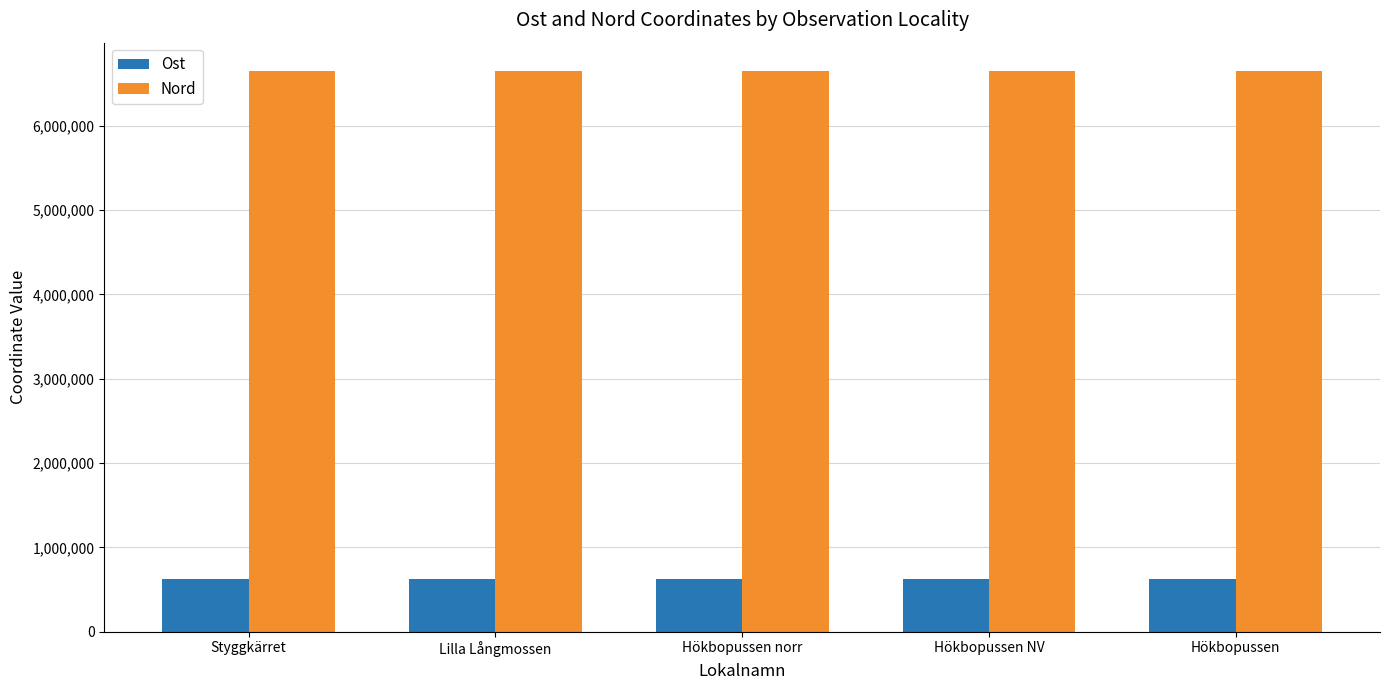

What is the difference between the highest and lowest values at Hökbopussen NV?

6023355.9